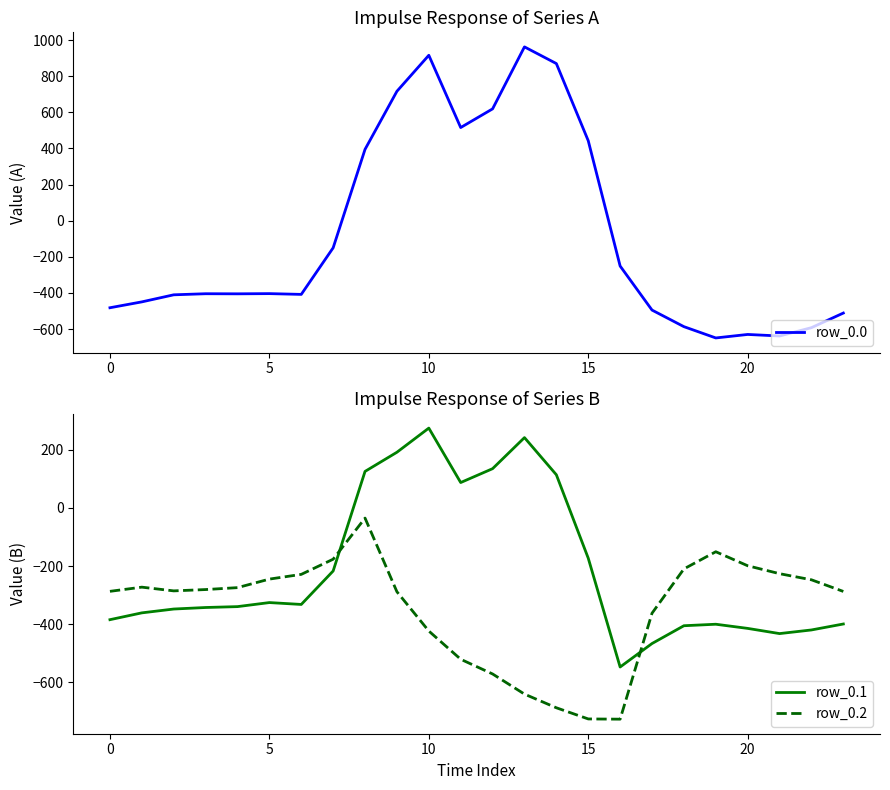

Where is row_0.2 nearest to the value -380?

17